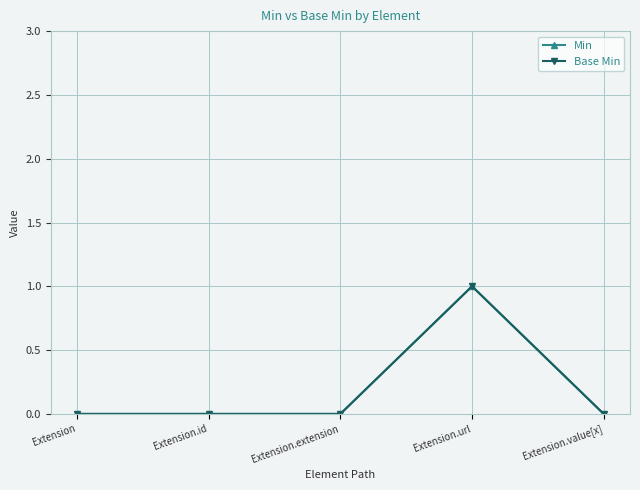

Reading left to right, extract all data points from this chart.

Min: Extension=0	Extension.id=0	Extension.extension=0	Extension.url=1	Extension.value[x]=0
Base Min: Extension=0	Extension.id=0	Extension.extension=0	Extension.url=1	Extension.value[x]=0